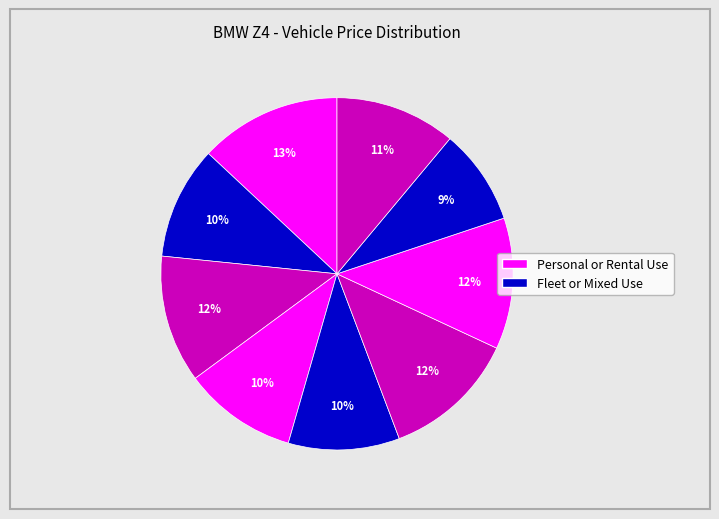

How many segments does this pie chart have?

9